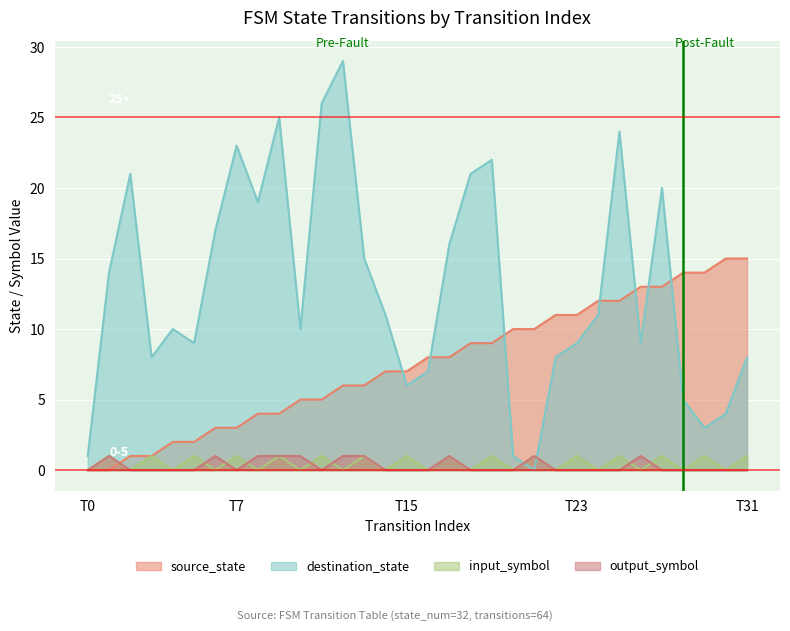

How many lines are shown in the chart?

4